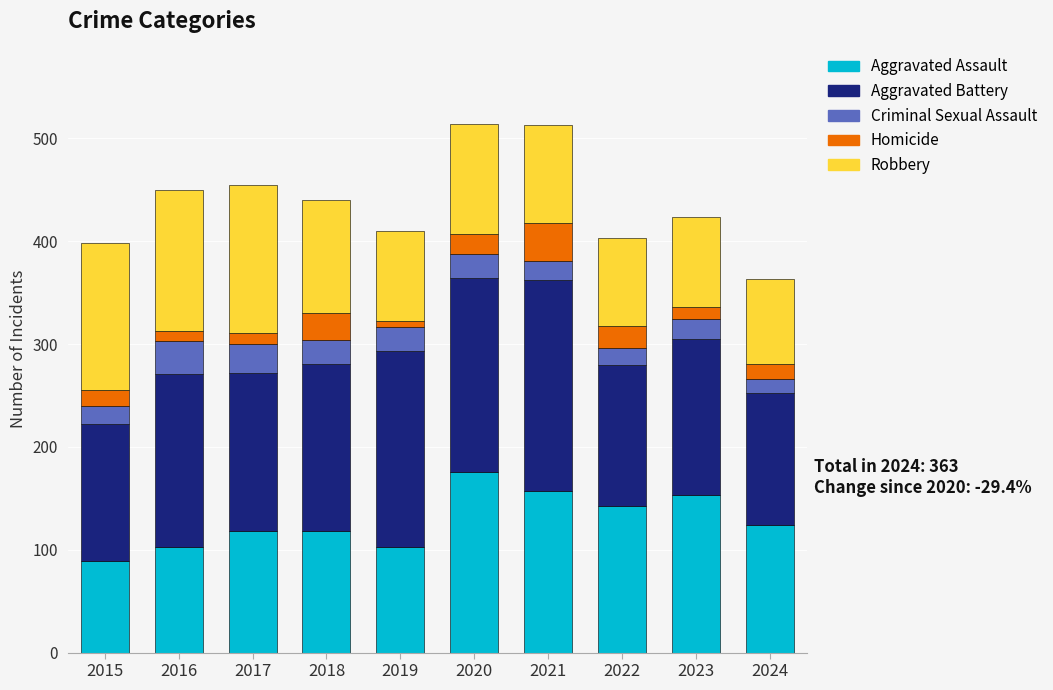

The value of Aggravated Assault at 2015 is 89. True or false?

True